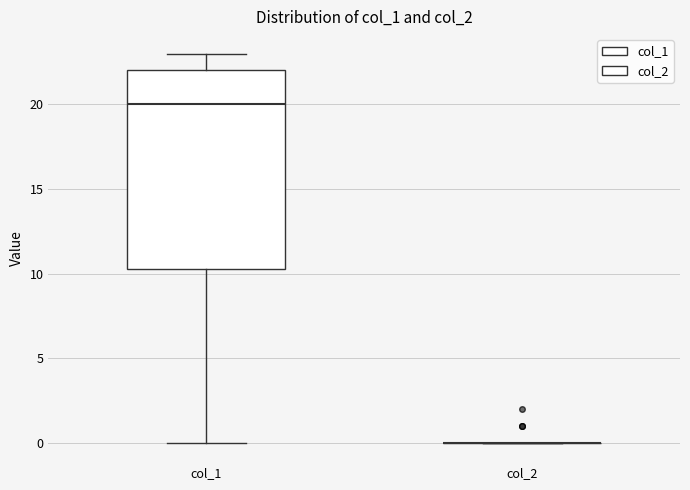

Reading left to right, transcribe this box plot: for each box, give where its median line is, the range the box spans, and where its two whiskers end, as read against the y-axis. The values are not printed on the chart, so give them approximately, as read against the axis.

col_1: median 20.0, box 10.5 to 22.0, whiskers 0.0 to 23.0
col_2: box collapsed to a line at 0.0, whiskers 0.0 to 0.0